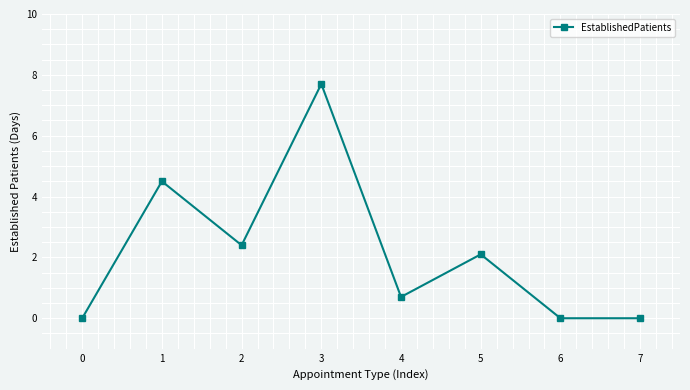

Is this an area chart (filled region under the line)?

No